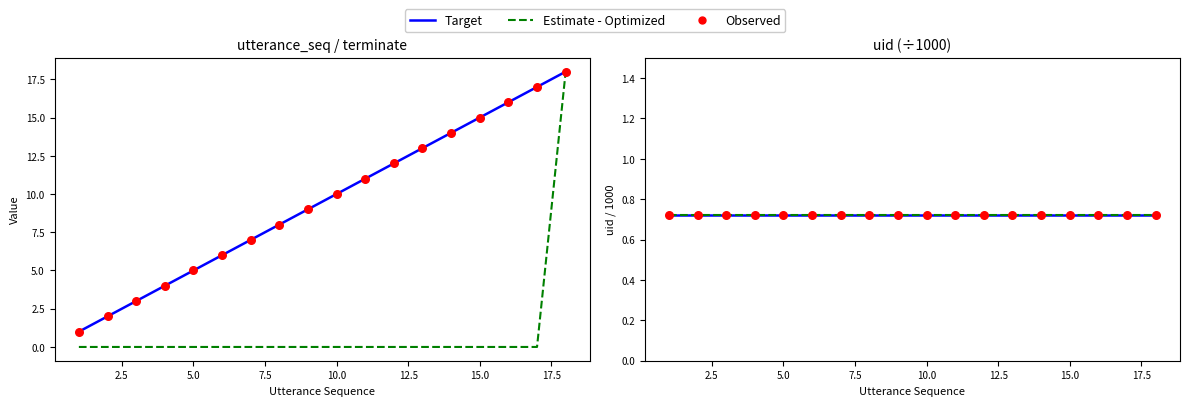

At how many categories does at least one series exceed 13?

5